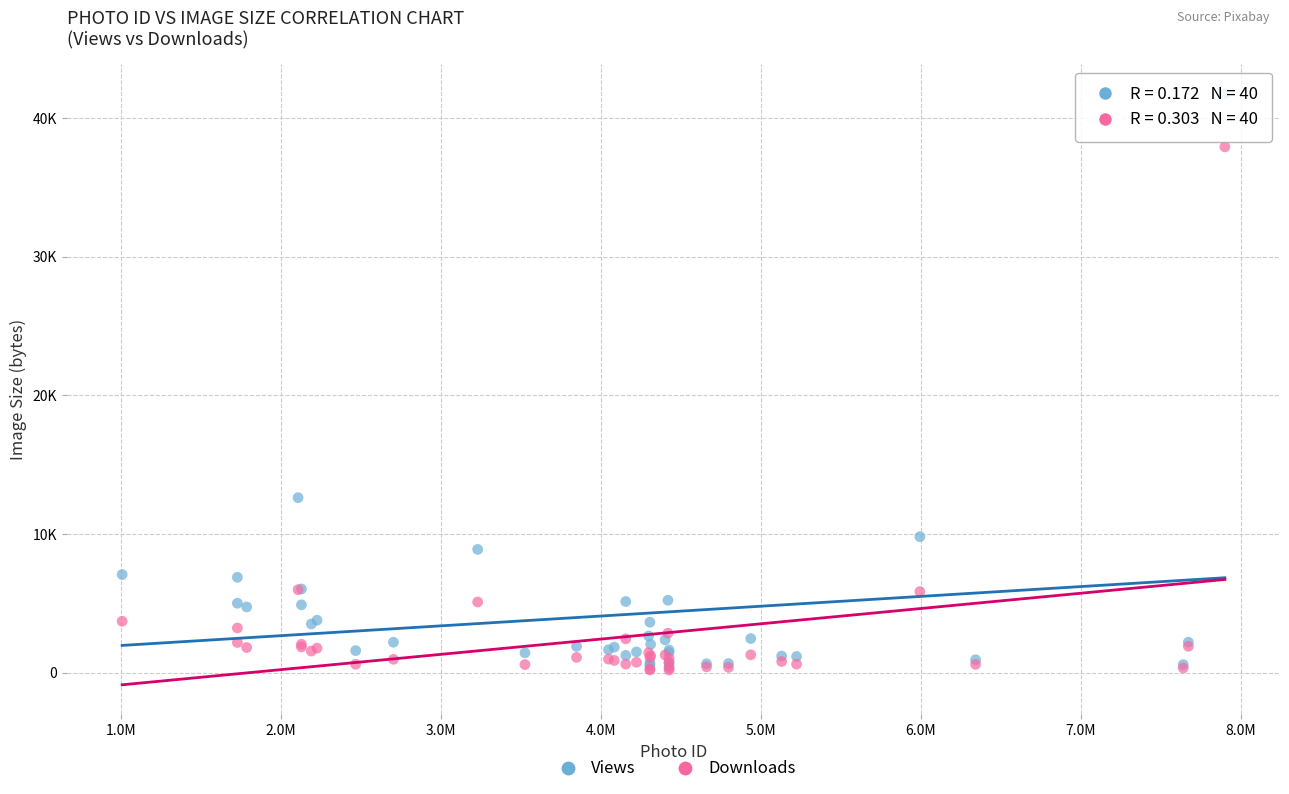

Which series has the largest Y range (max minus min)?

Views